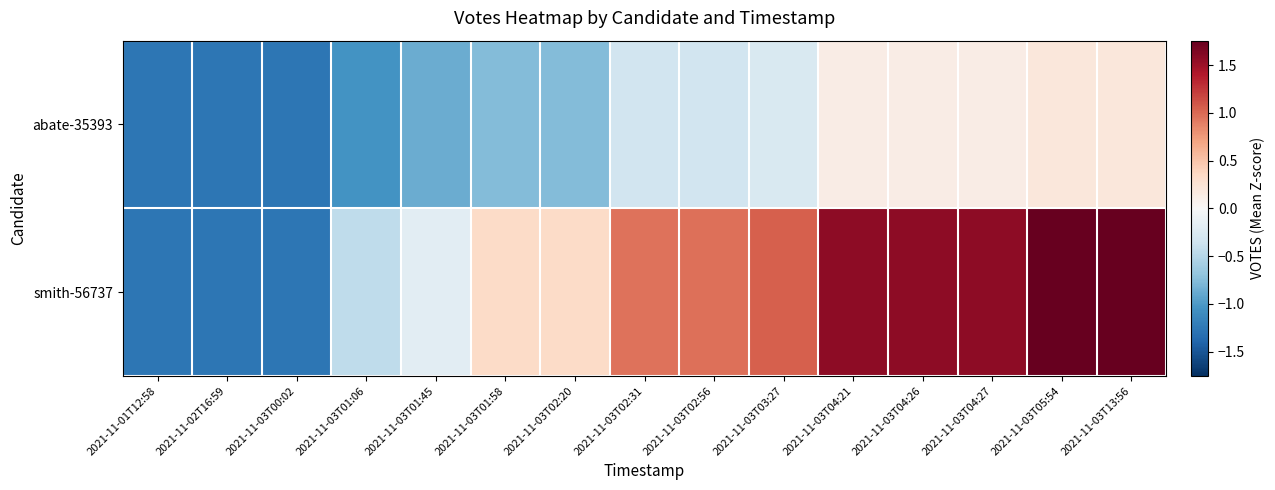

What is the spread (max minus min) of values at 2021-11-03T13:56?

1.6